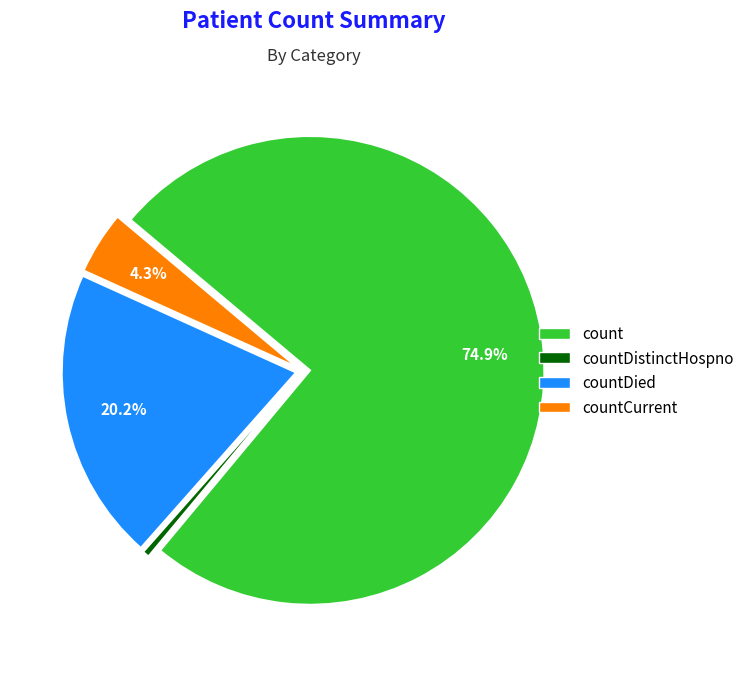

Does any single category account for the majority?

Yes